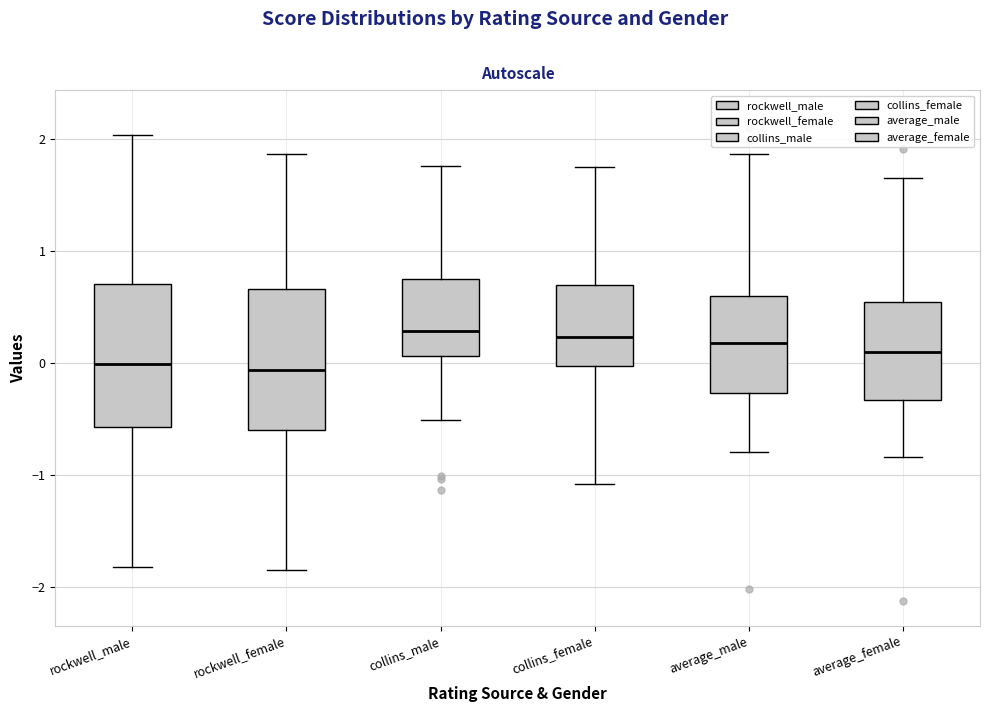

Reading left to right, transcribe this box plot: for each box, give where its median line is, the range the box spans, and where its two whiskers end, as read against the y-axis. The values are not printed on the chart, so give them approximately, as read against the axis.

rockwell_male: median 0.0, box -0.6 to 0.7, whiskers -1.8 to 2.0
rockwell_female: median -0.1, box -0.6 to 0.7, whiskers -1.8 to 1.9
collins_male: median 0.3, box 0.1 to 0.8, whiskers -0.5 to 1.8
collins_female: median 0.2, box 0.0 to 0.7, whiskers -1.1 to 1.8
average_male: median 0.2, box -0.3 to 0.6, whiskers -0.8 to 1.9
average_female: median 0.1, box -0.3 to 0.5, whiskers -0.8 to 1.6